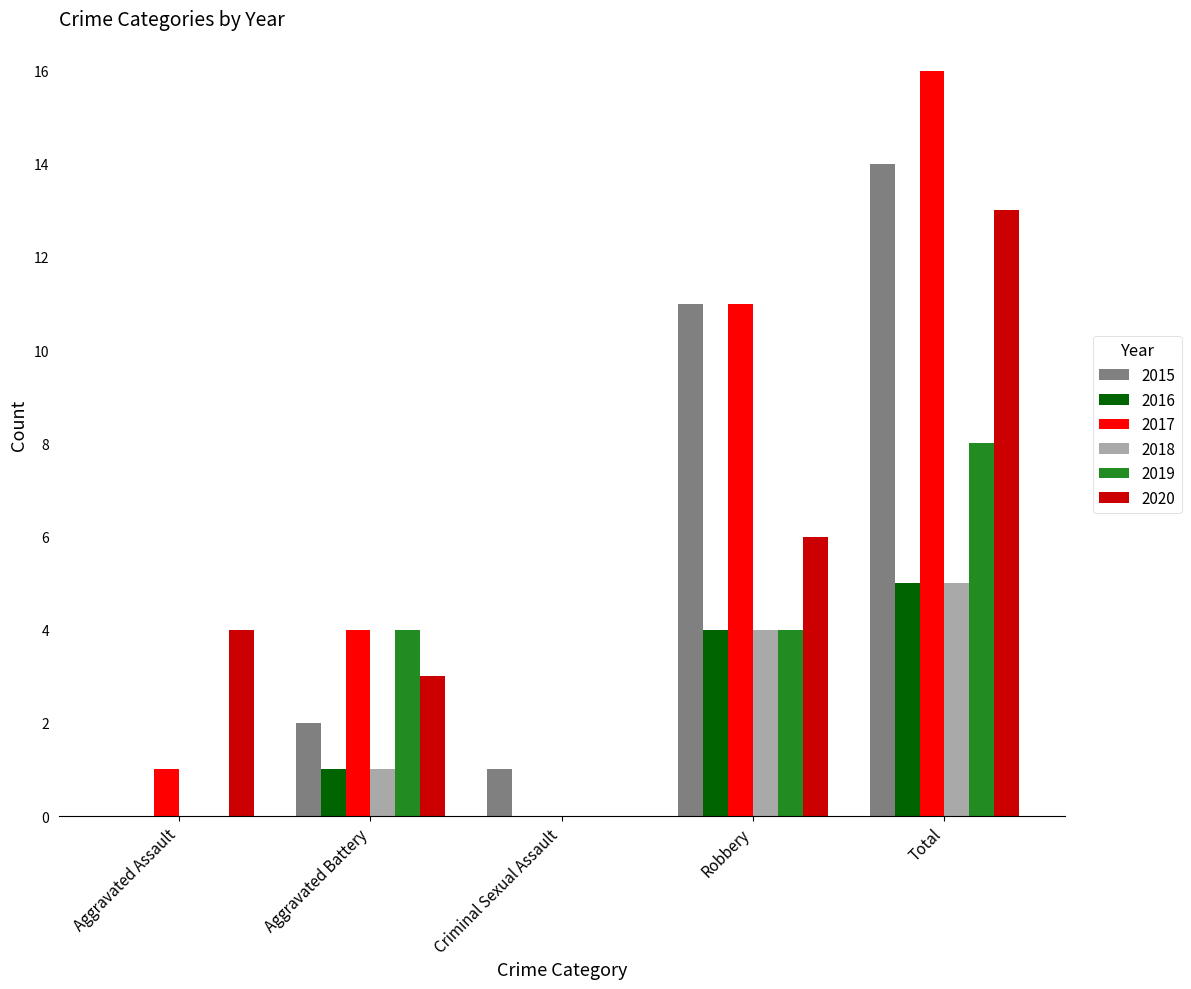

How many positive values does the 2020 series have?

4